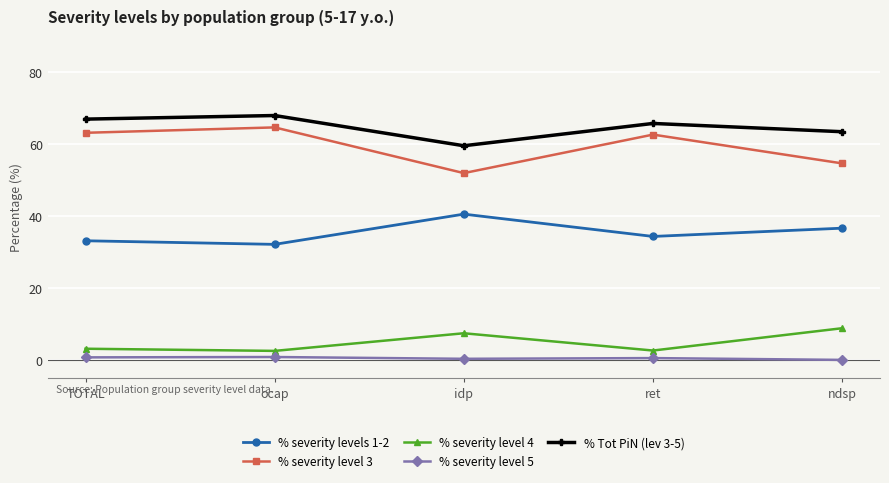

True or false: % severity level 3 and % severity levels 1-2 cross at least once.

False